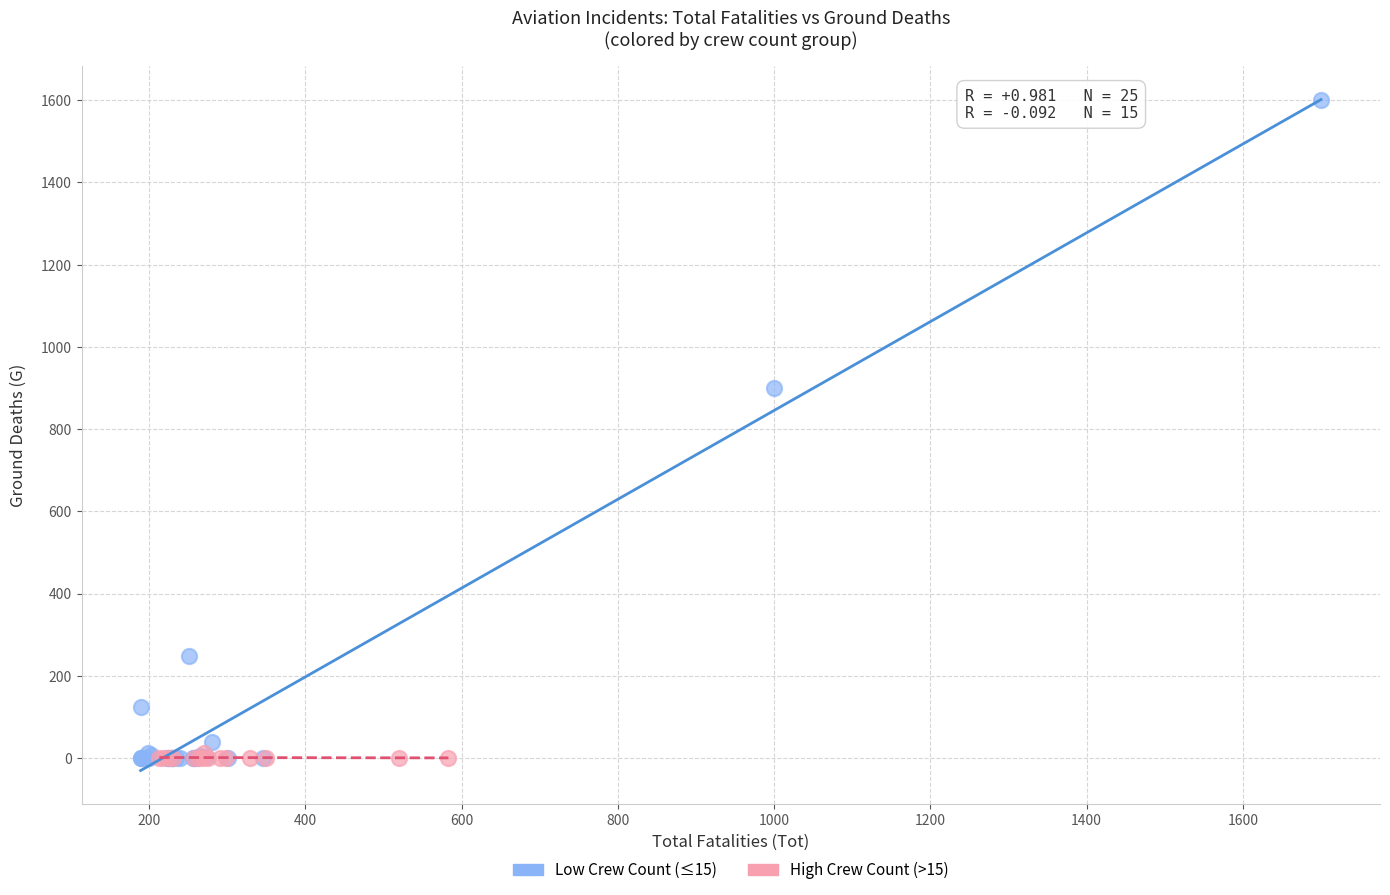

Which series reaches the maximum Y coordinate?

Low Crew Count (≤15)